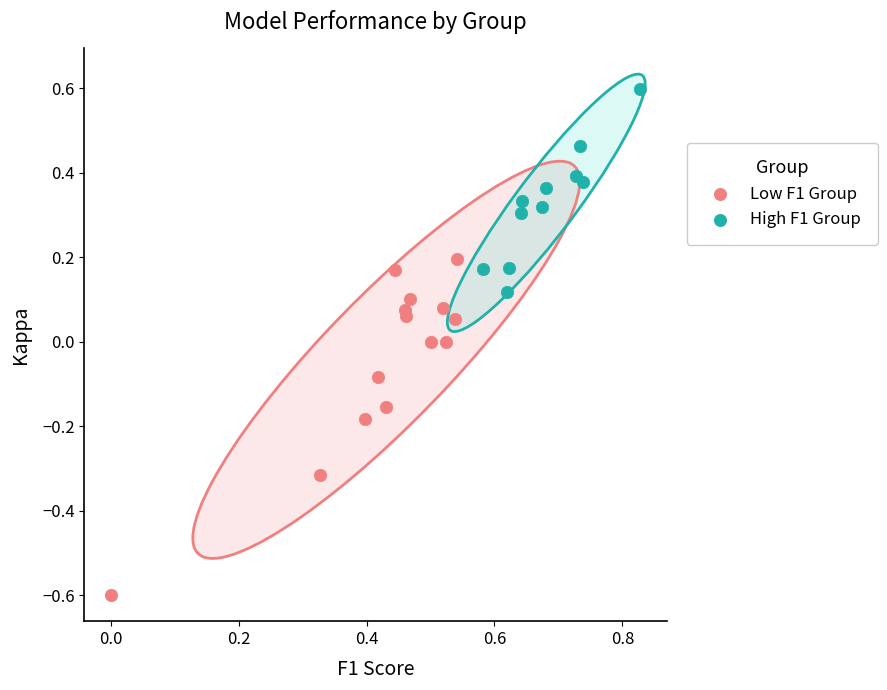

Which series has the widest spread of Y values?

Low F1 Group